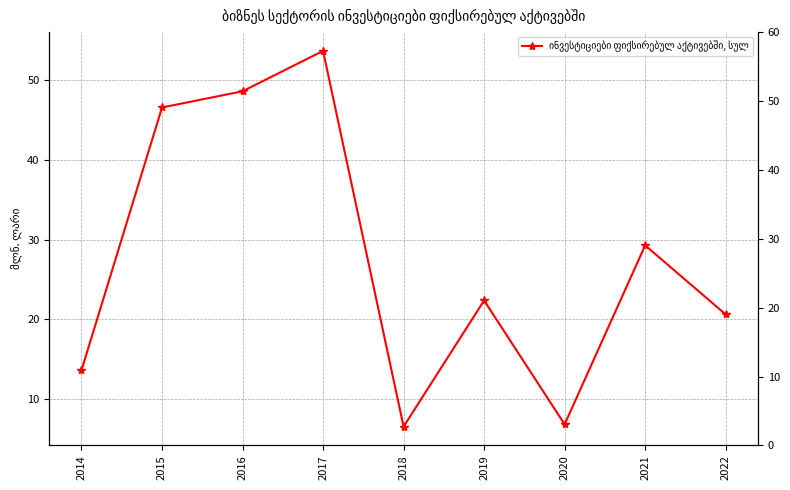

Which label corresponds to the smallest value in the chart?

2018